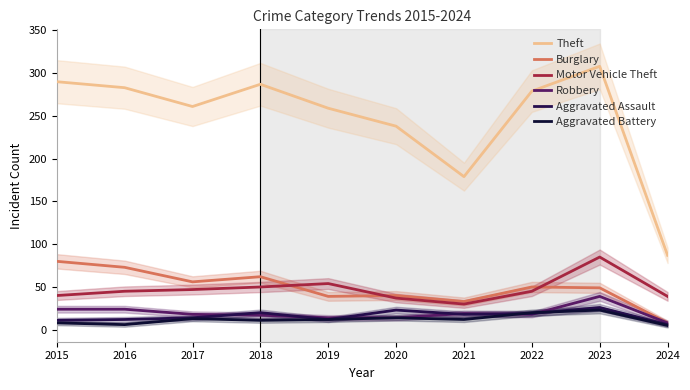

What is the difference between the maximum and second lowest values in the Burglary series?

47